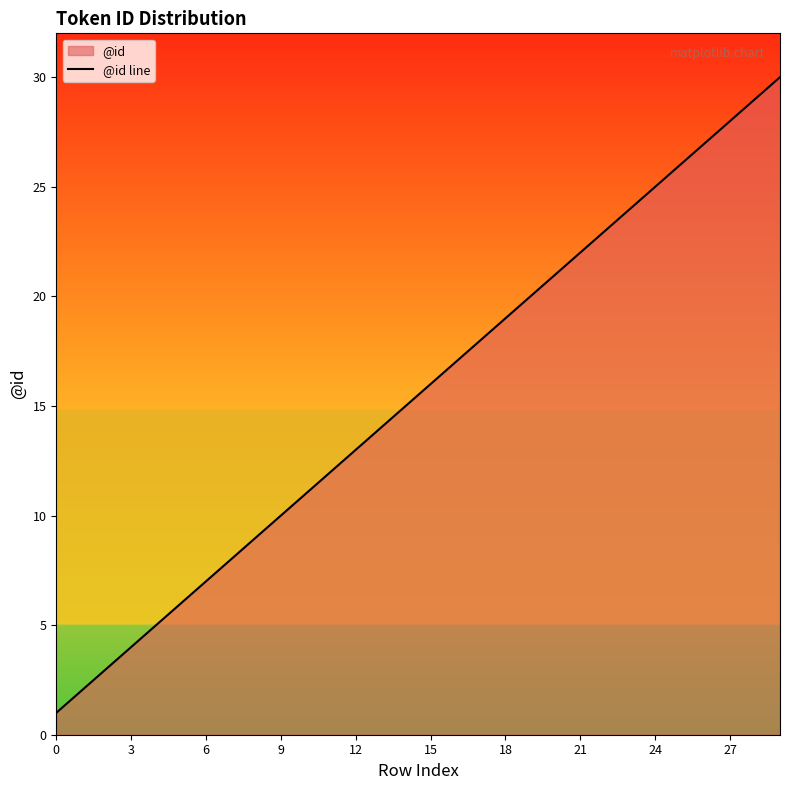

What is the change in value from 12 to 15?

+3